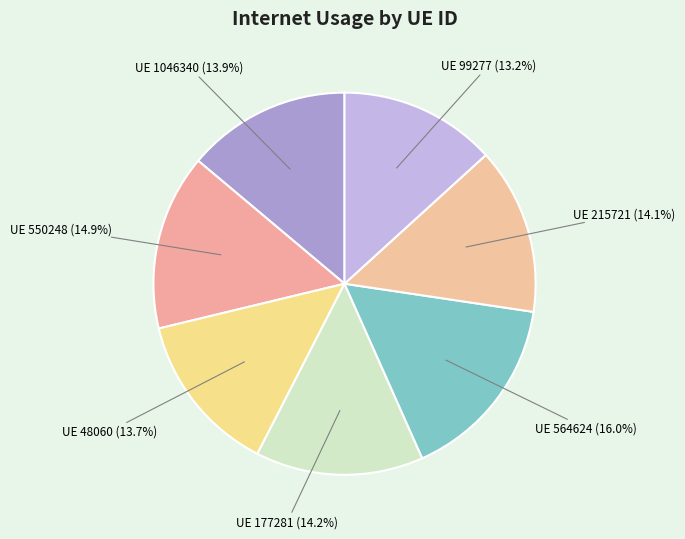

What percentage is NOT represented by UE 48060 (13.7%)?

86.3%